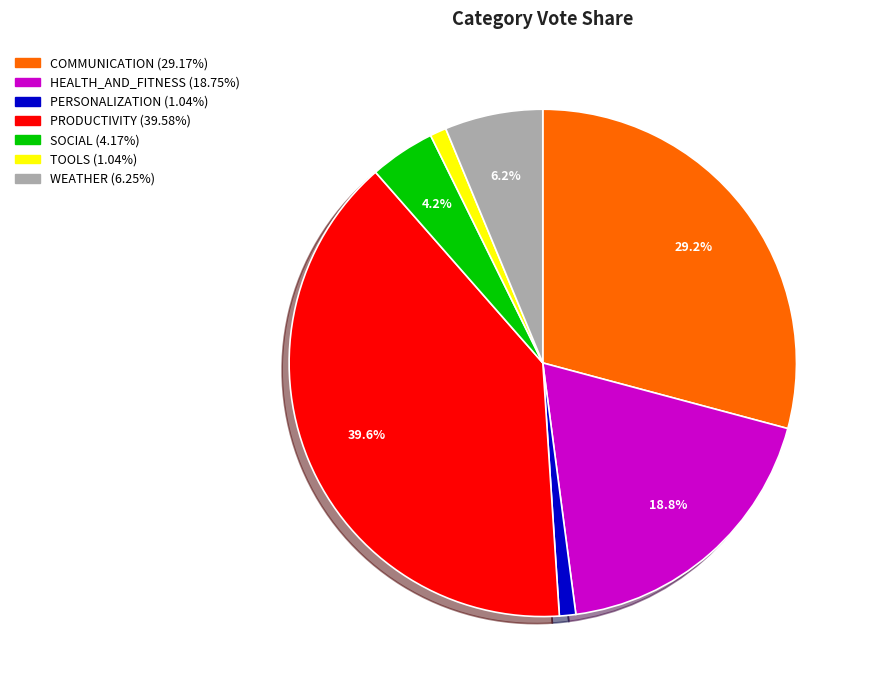

The SOCIAL slice represents 4% of the pie. True or false?

True